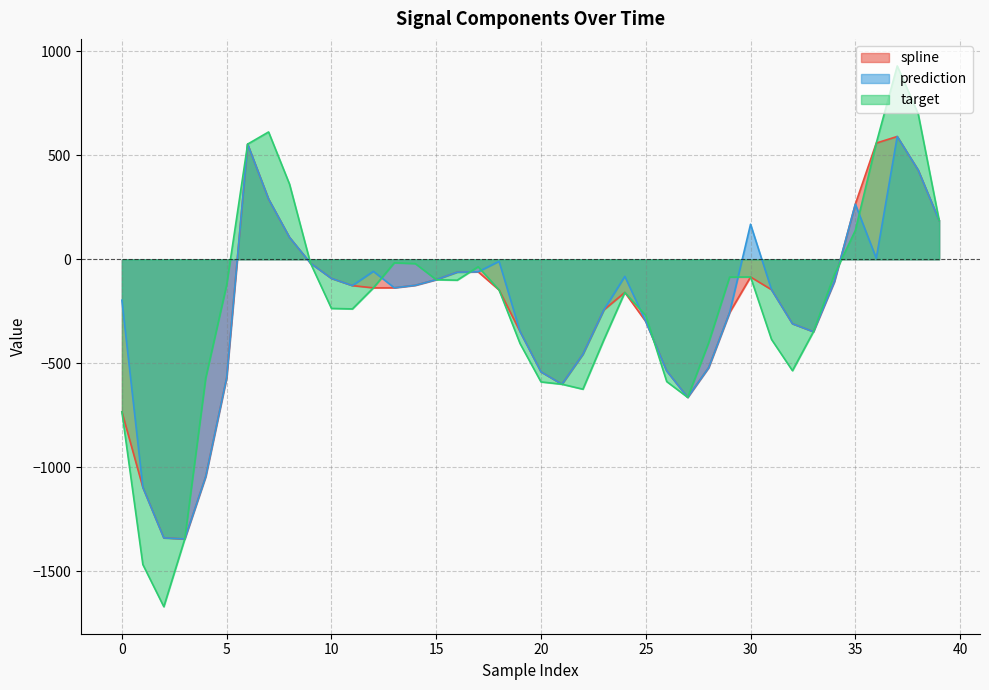

Reading right to left, extract all data points from this chart.

spline: 186.9	429.2	590.6	559.0	265.3	-107.9	-348.3	-310.0	-146.2	-85.1	-256.5	-521.2	-664.1	-537.1	-299.3	-159.4	-243.2	-456.7	-600.8	-541.5	-347.3	-147.7	-60.3	-61.9	-98.0	-125.1	-137.0	-137.4	-126.5	-92.0	-18.7	105.4	289.8	553.9	-569.0	-1044.8	-1345.1	-1339.9	-1096.8	-733.4
prediction: 186.9	429.2	590.6	4.9	265.3	-107.9	-348.3	-310.0	-146.2	168.7	-256.5	-521.2	-664.1	-537.1	-299.3	-82.3	-243.2	-456.7	-600.8	-541.5	-347.3	-9.8	-60.3	-61.9	-98.0	-125.1	-137.0	-58.0	-126.5	-92.0	-18.7	105.4	289.8	553.9	-569.0	-1044.8	-1345.1	-1339.9	-1096.8	-196.8
target: 186.9	699.4	929.9	559.0	138.6	-73.3	-348.3	-535.7	-385.2	-85.1	-85.7	-401.6	-664.1	-588.1	-270.4	-159.4	-387.2	-624.7	-600.8	-589.7	-405.1	-147.7	-35.9	-100.5	-98.0	-20.8	-16.9	-137.4	-238.7	-236.4	-18.7	361.2	612.3	553.9	-122.7	-571.3	-1345.1	-1670.7	-1468.0	-733.4